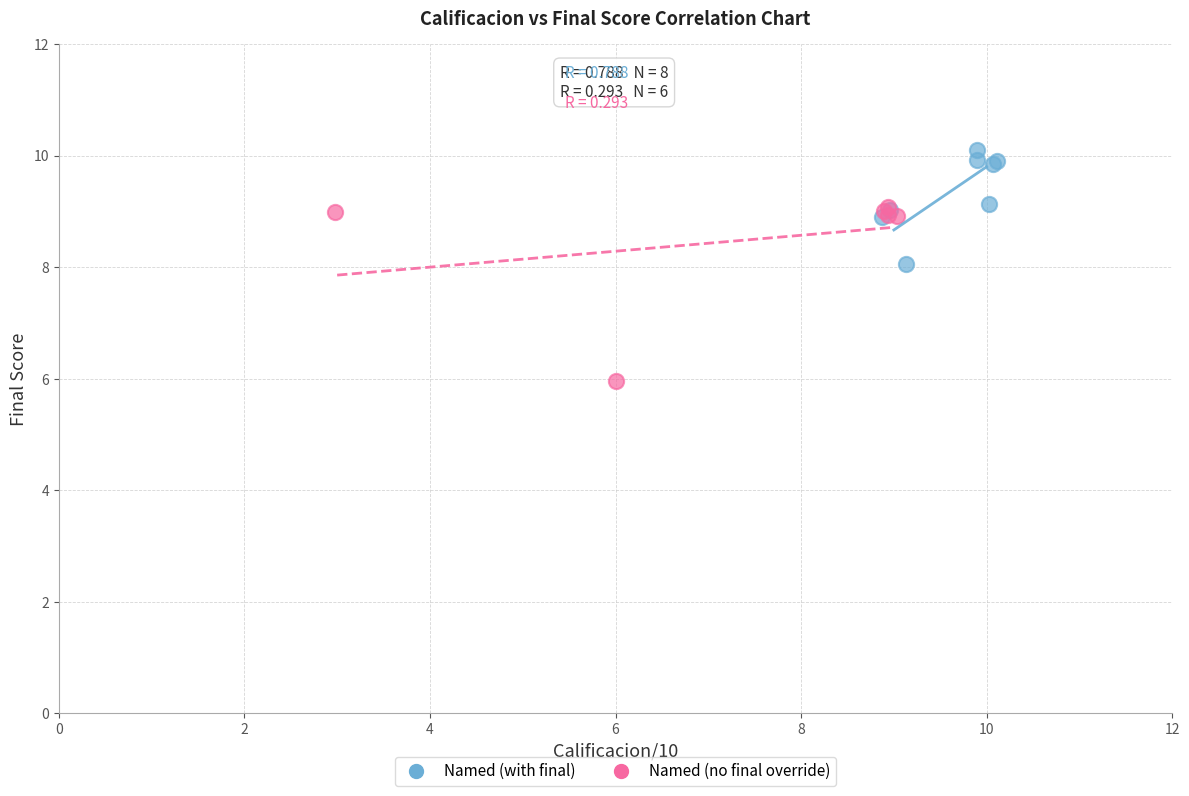

Which series has the largest Y range (max minus min)?

Named (no final override)